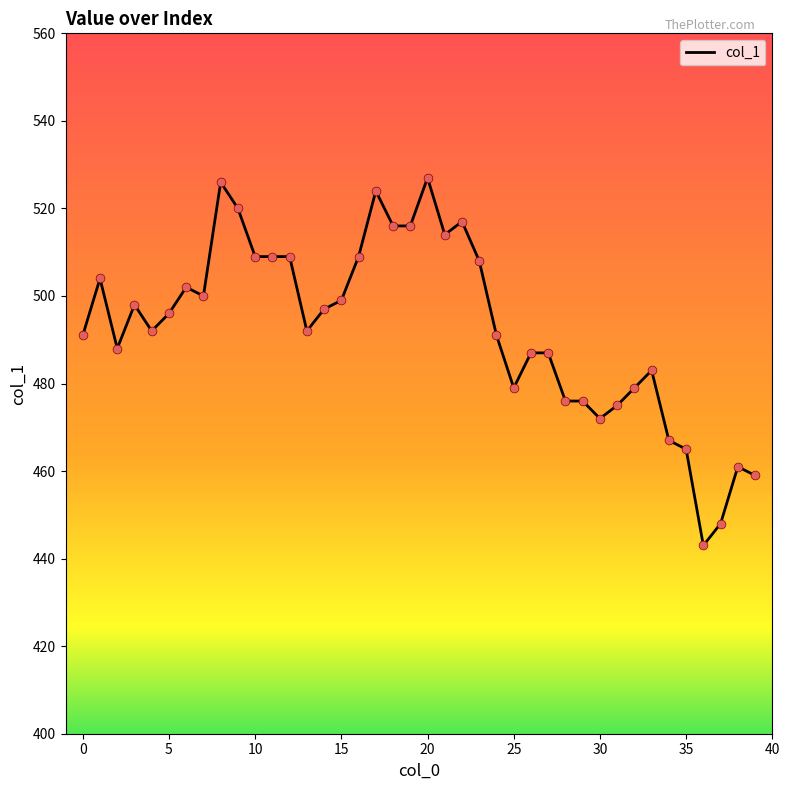

What is the difference between the maximum and minimum values?

84